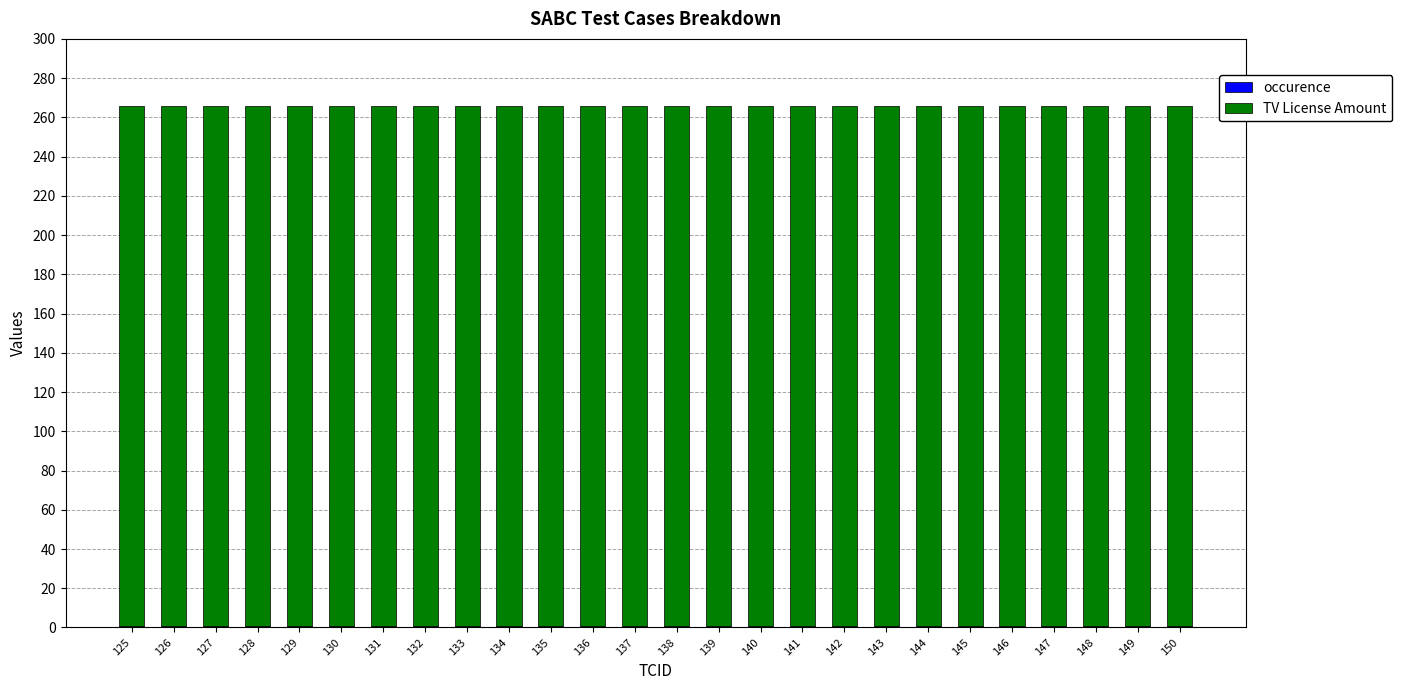

How many bars are there in total?

26